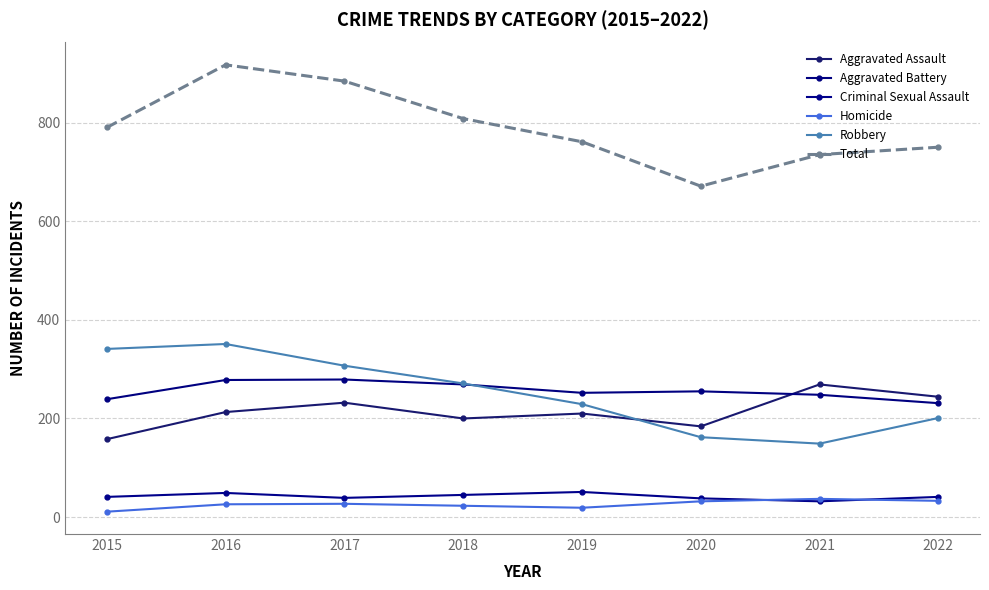

Count the number of data series in this chart.

6